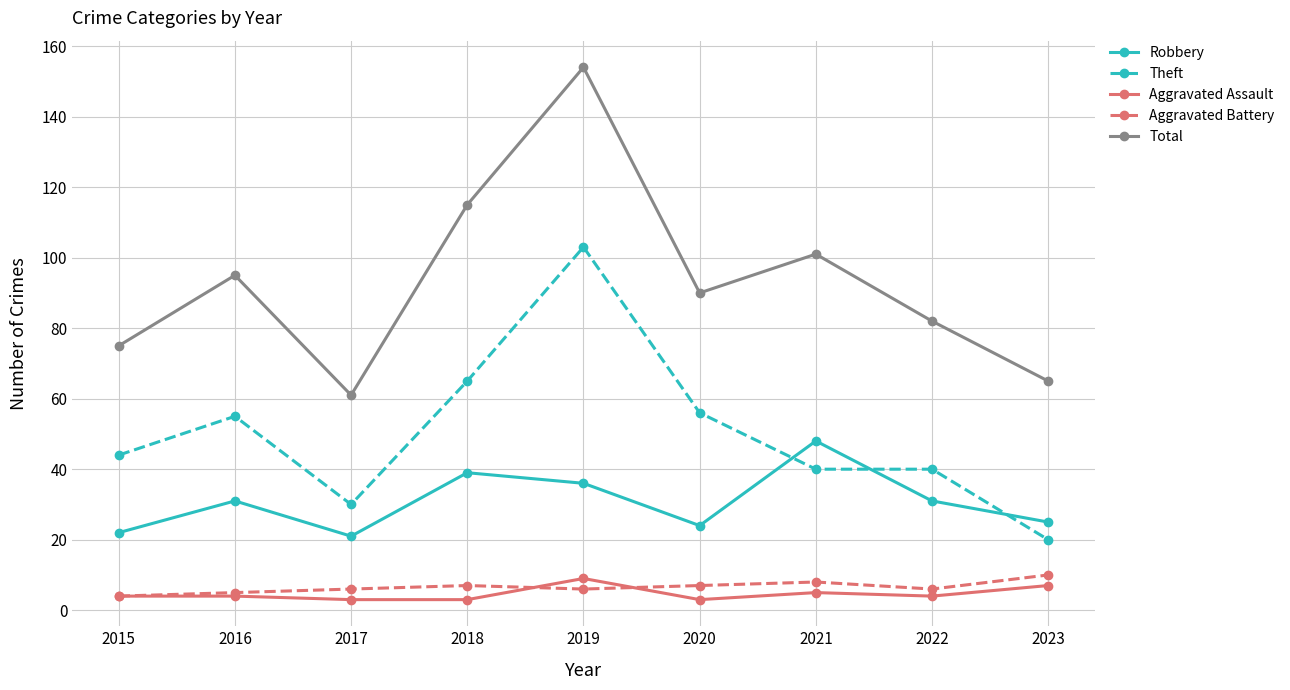

What is the difference between the maximum and second lowest values in the Robbery series?

26